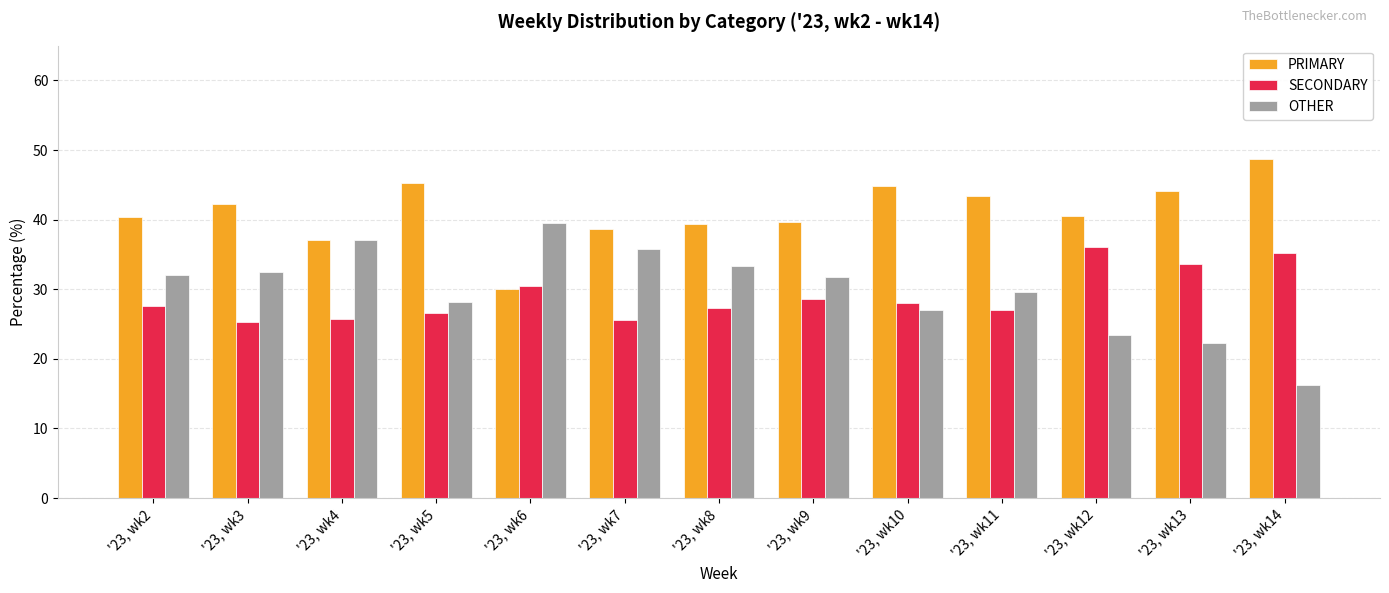

Count the number of data series in this chart.

3